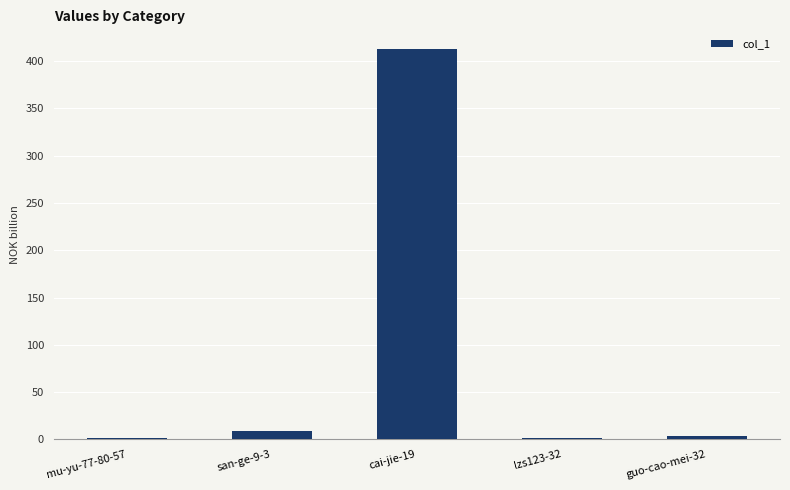

What is the change in value from mu-yu-77-80-57 to cai-jie-19?

+412